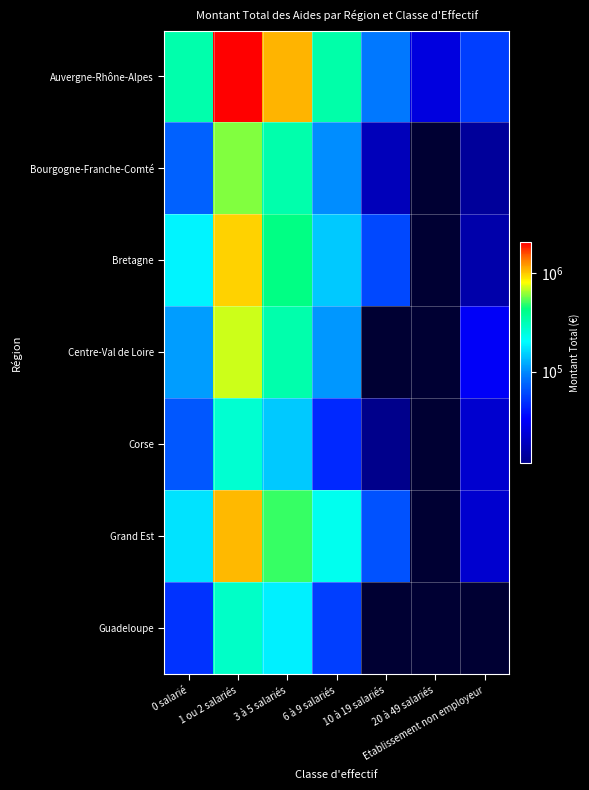

How many distinct data groups are displayed?

7